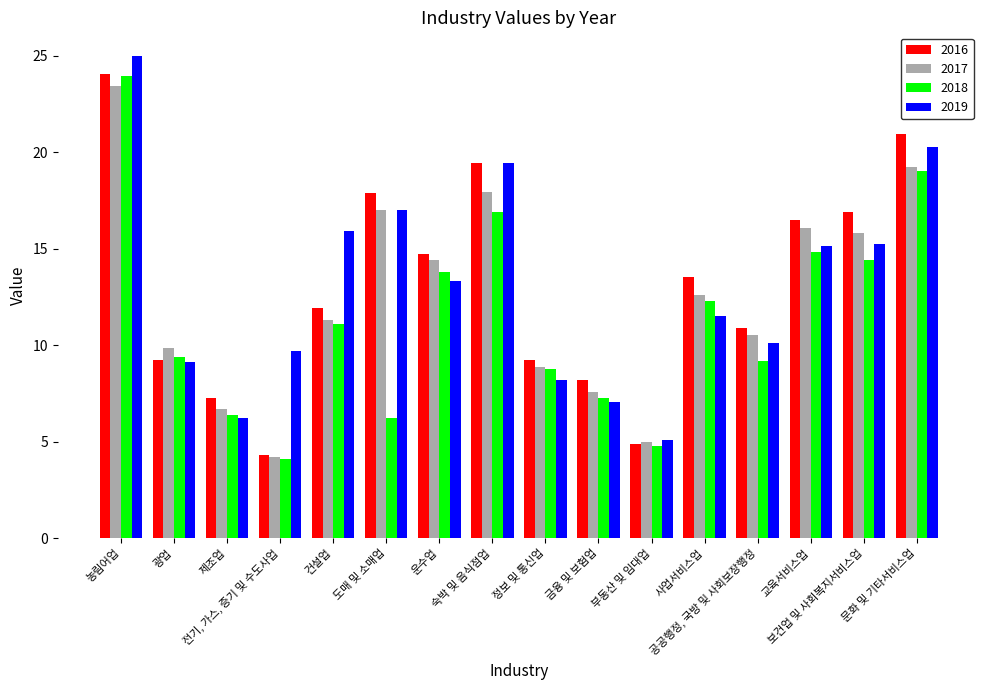

The 2017 series shows 4.4 at 운수업. True or false?

False